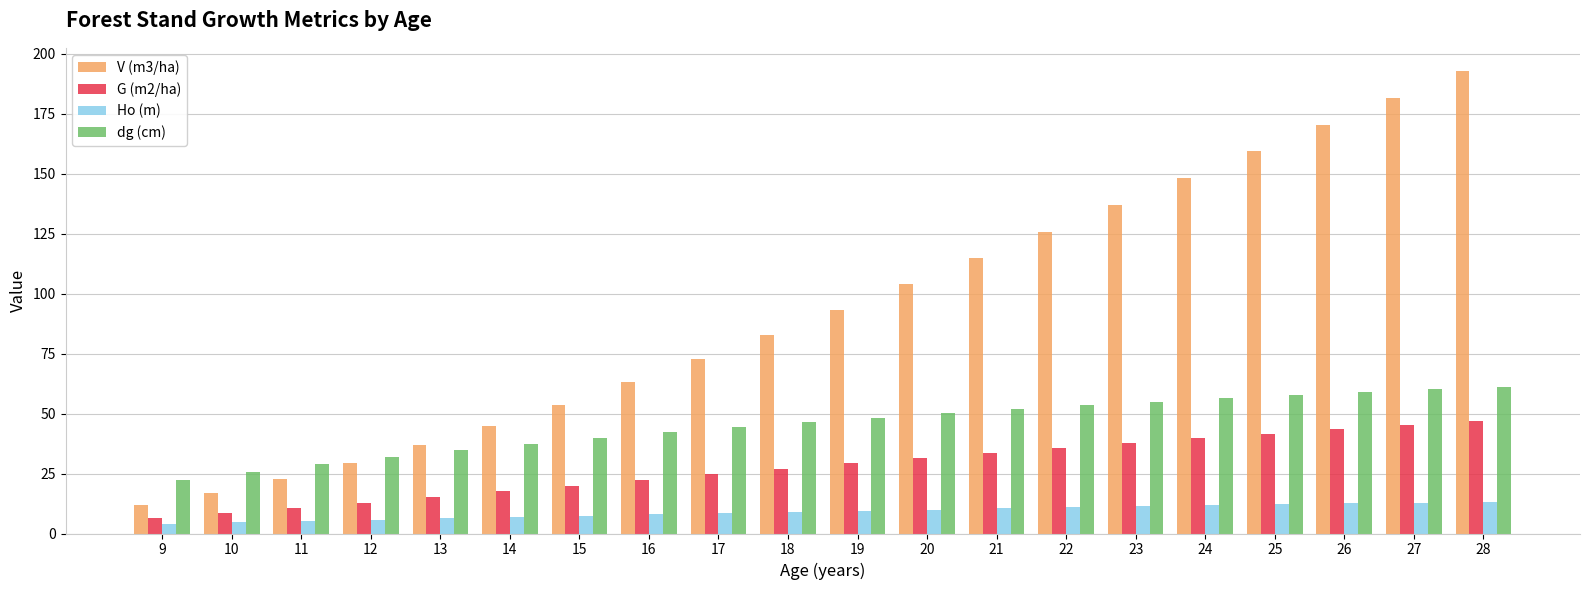

What is the sum of all Ho (m) values?

180.6